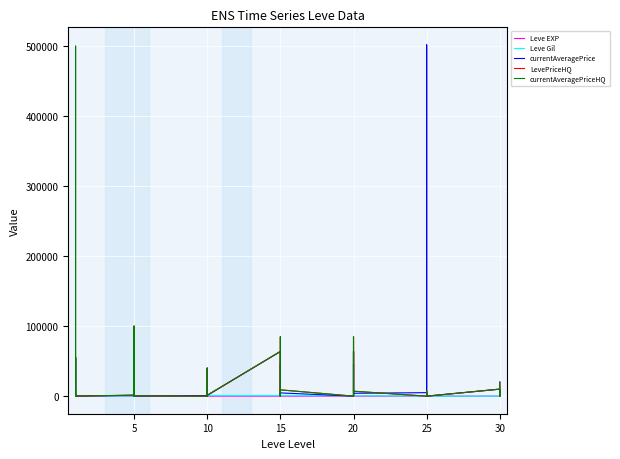

At which category does LevePriceHQ reach its first local valley?

5